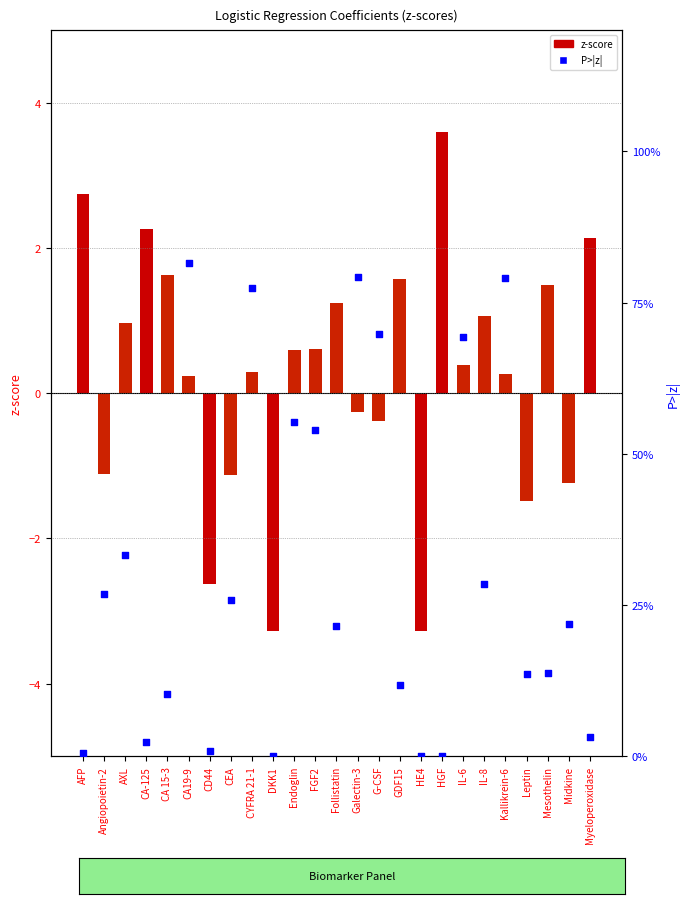

Which series has the largest Y range (max minus min)?

z-score